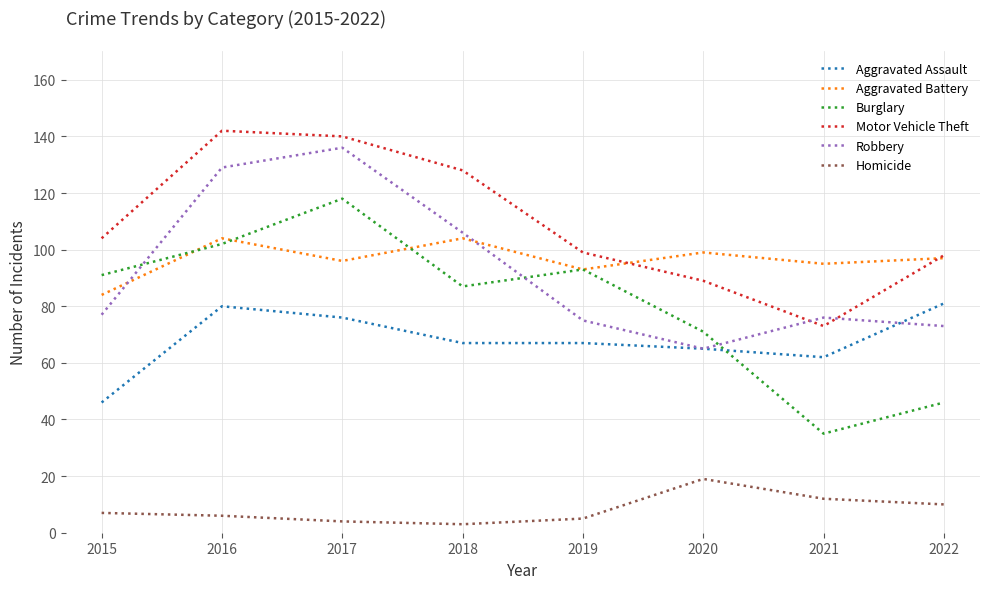

Which series has the largest total across all categories?

Motor Vehicle Theft